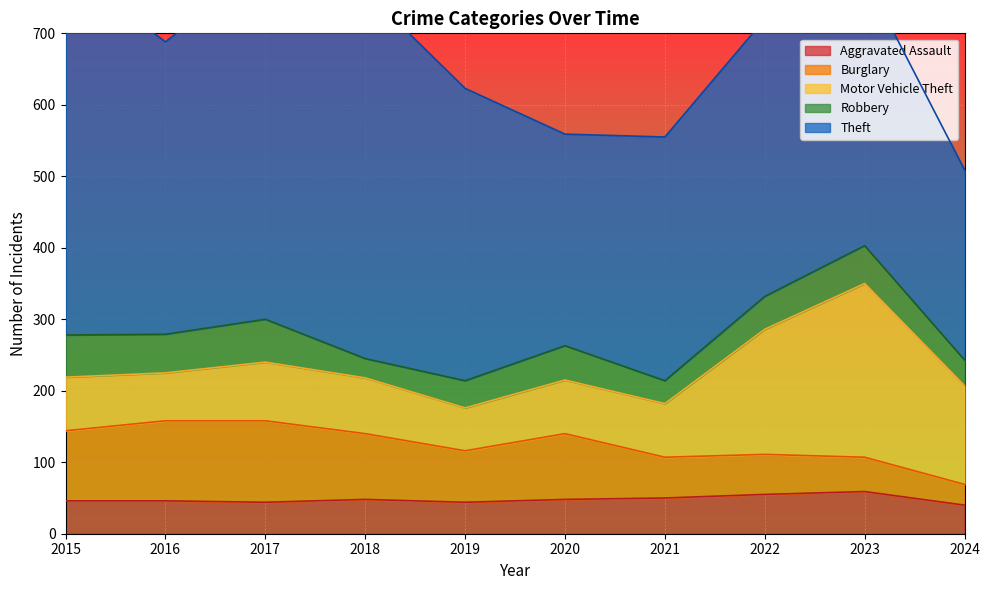

True or false: Robbery and Theft intersect in this chart.

False